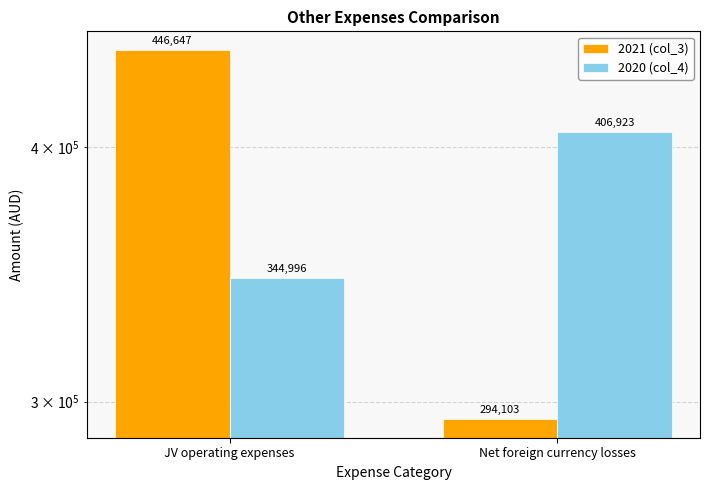

Which category has the highest value in the 2021 (col_3) series?

JV operating expenses